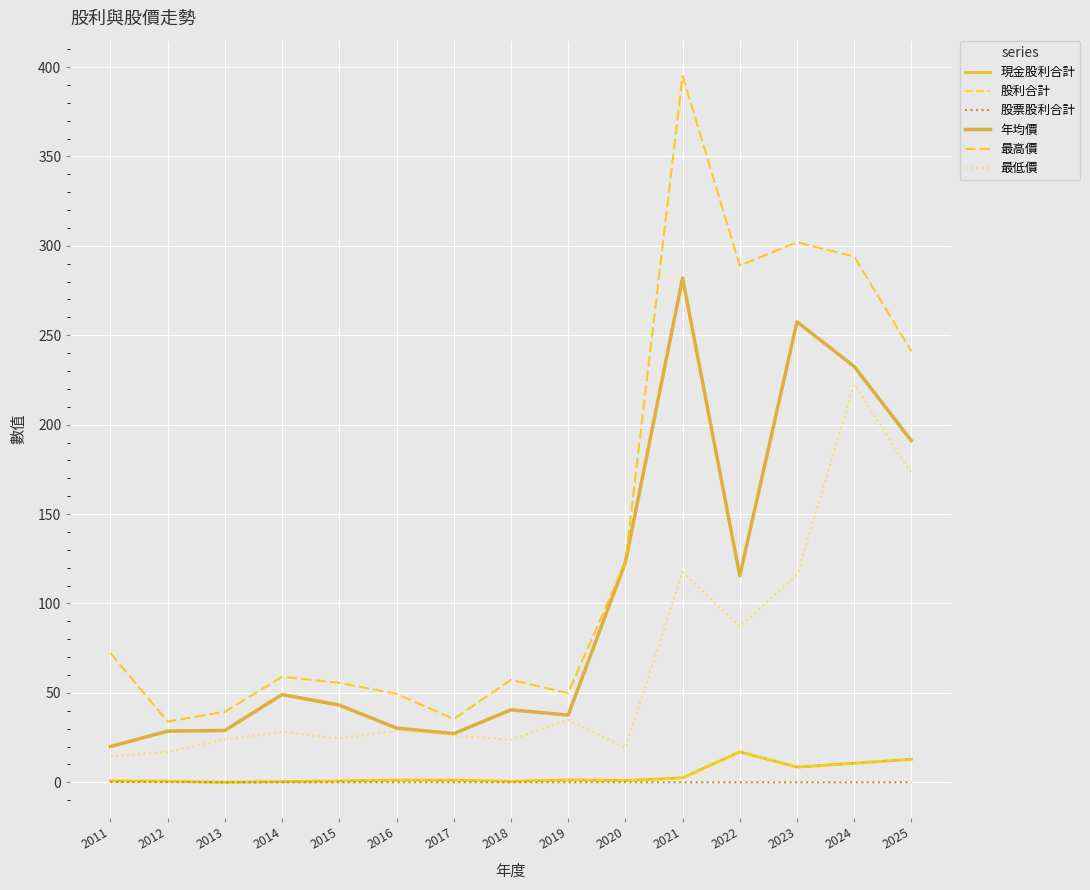

Does the chart display data point markers on the line(s)?

No